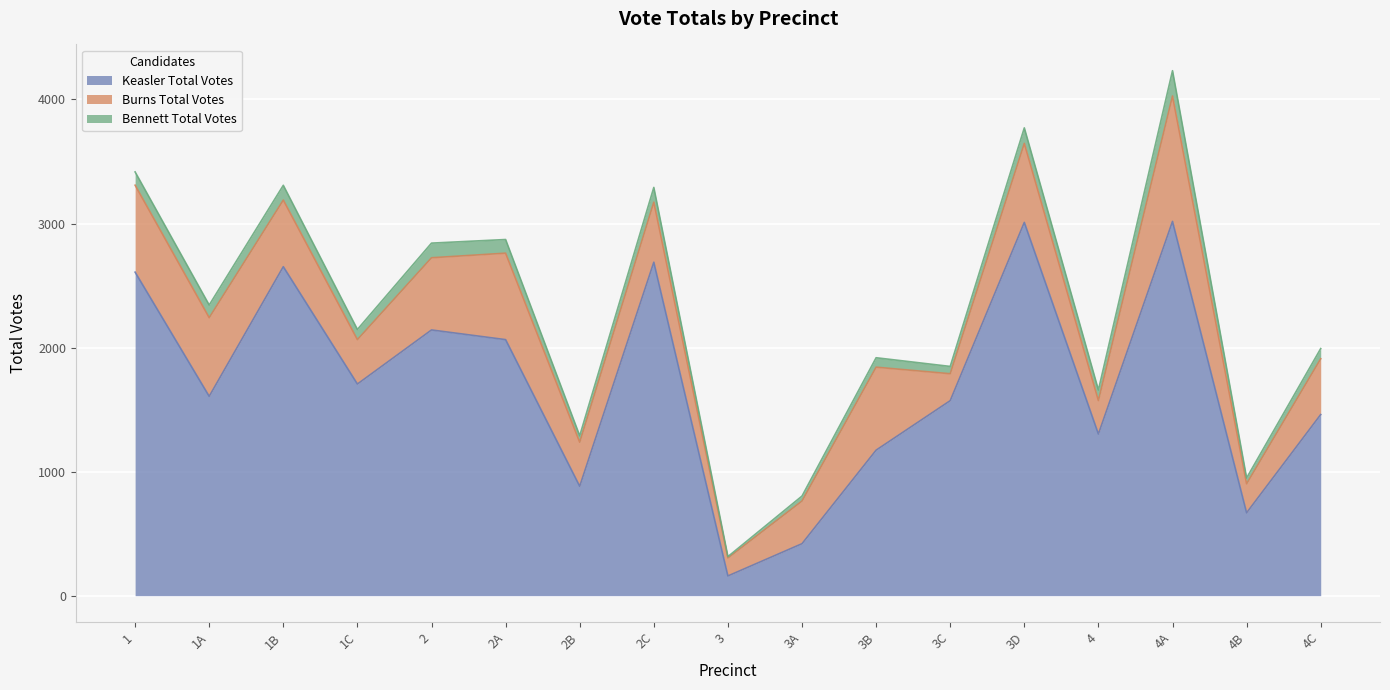

How many categories are shown in the chart?

17